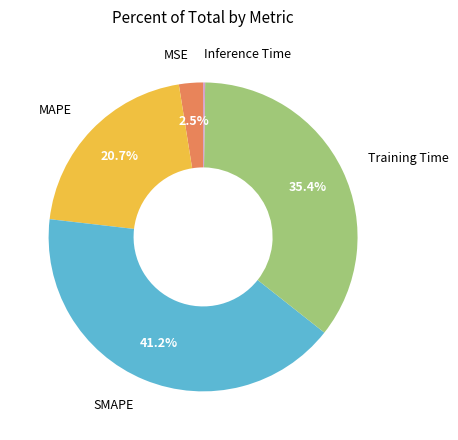

Approximately how many times larger is the value at SMAPE compared to Training Time?

1.2